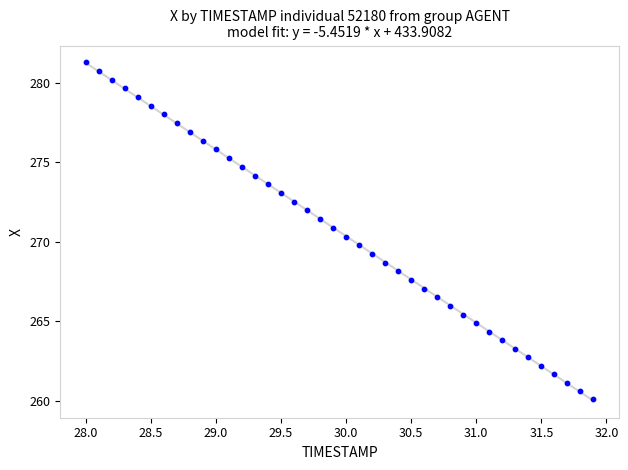

What is the range of Y values (max minus min)?

21.2